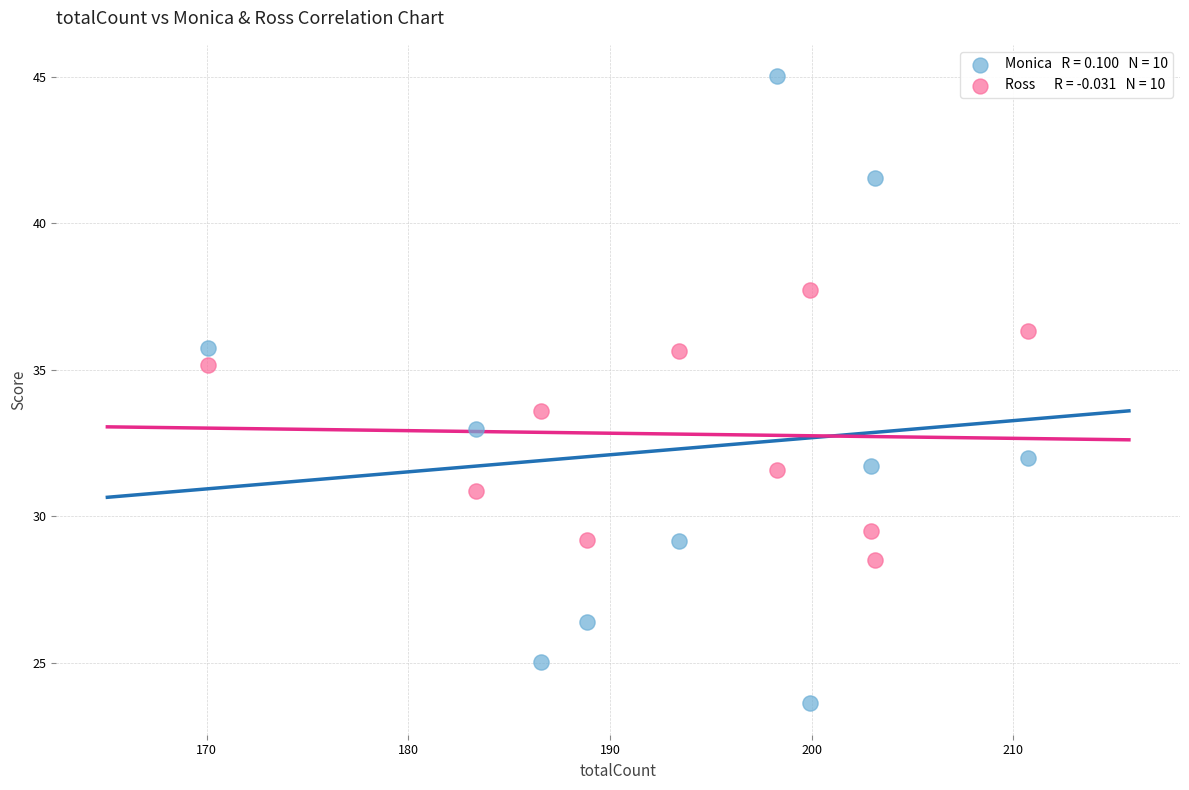

Across all data points, what is the range of X values (max minus min)?

40.7